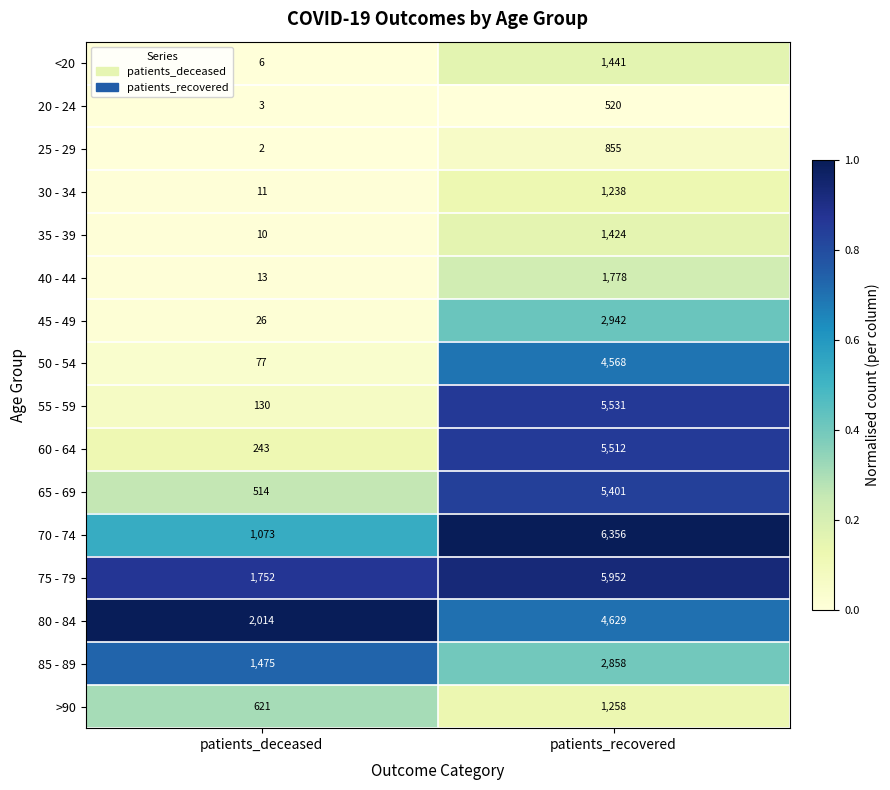

Which series has the largest total across all categories?

75 - 79